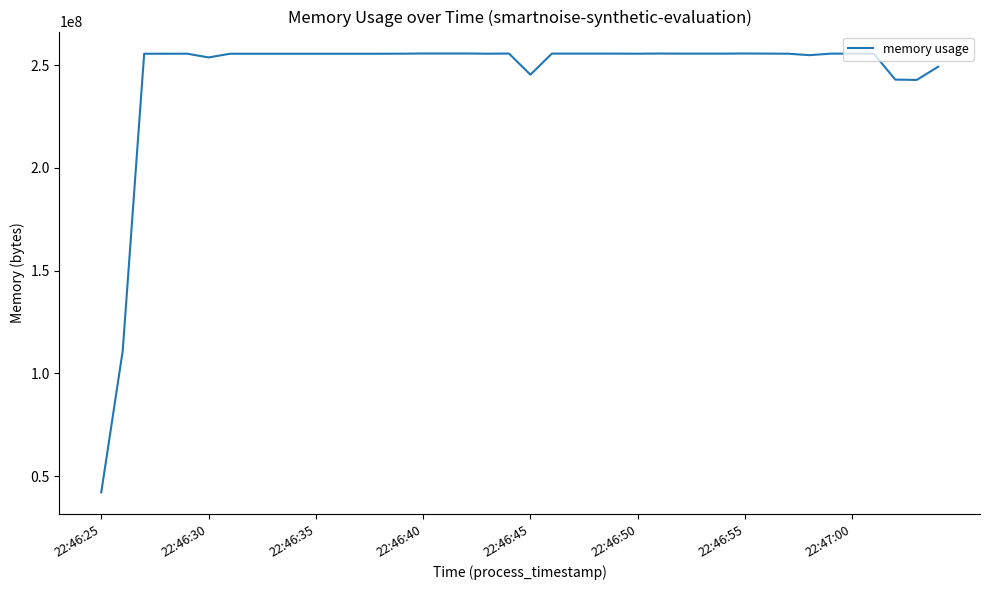

What is the greatest value displayed?

255627264